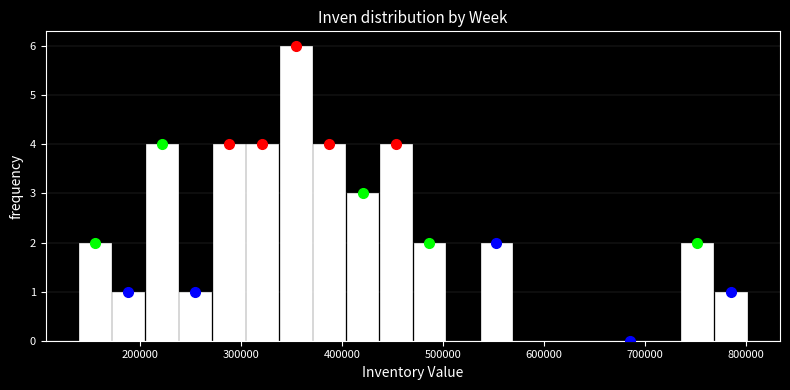

Read against the x-axis, roughly where is the centre of the tallest bar?

350000